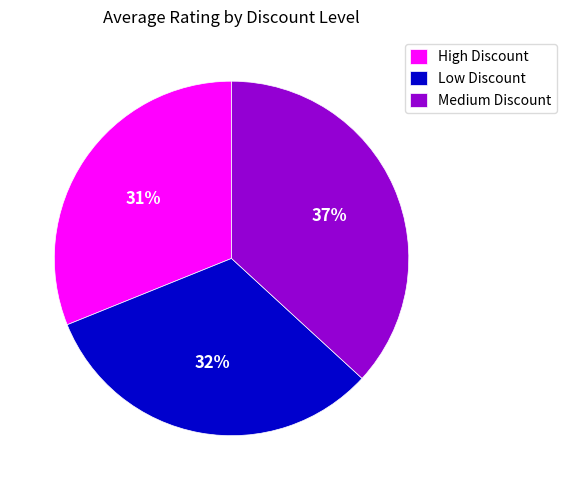

Does any single category account for the majority?

No